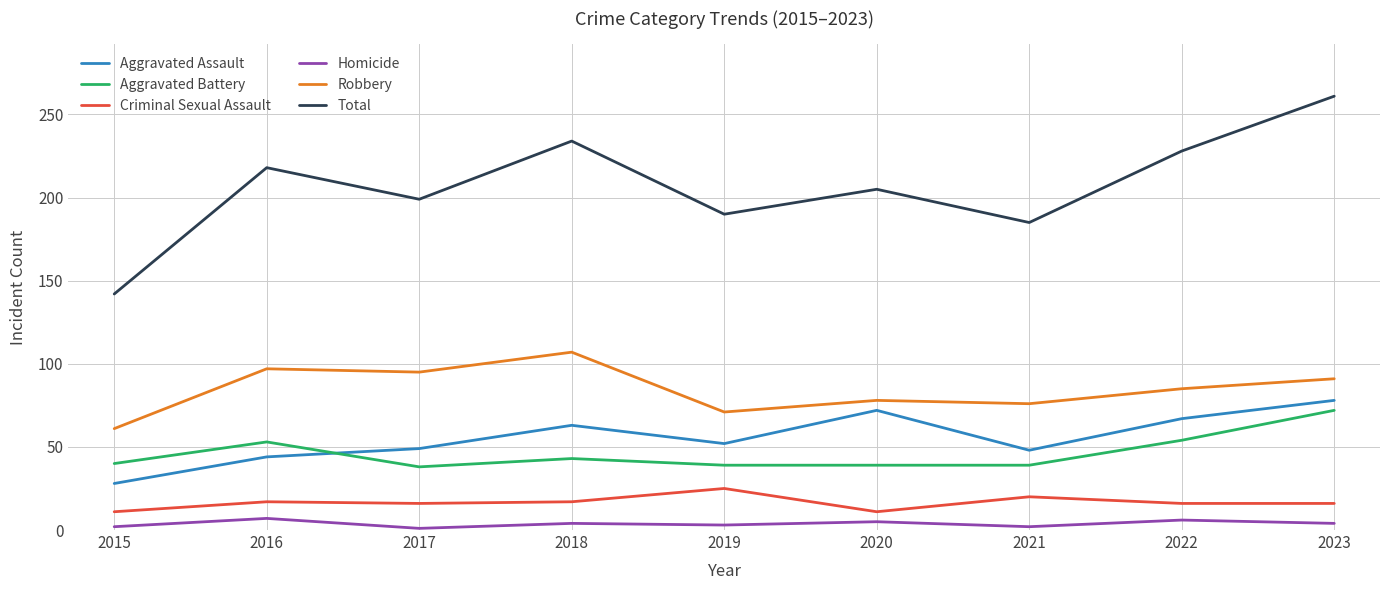

True or false: Total and Aggravated Battery intersect in this chart.

False